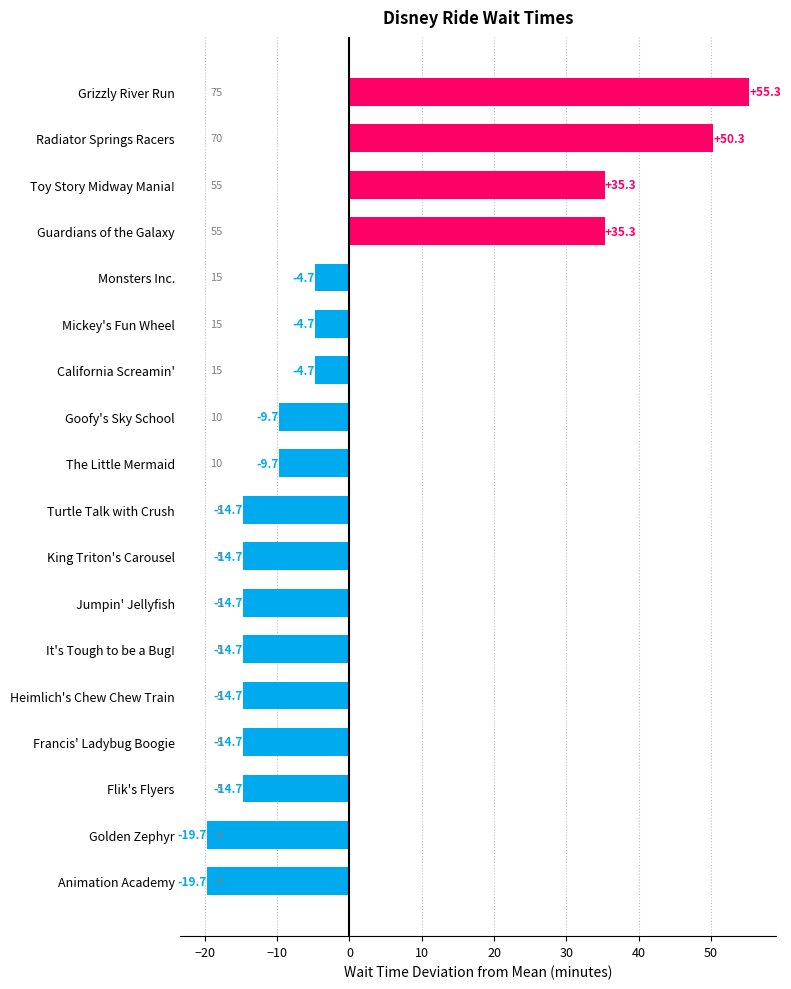

Between Animation Academy and King Triton's Carousel, which is larger?

King Triton's Carousel